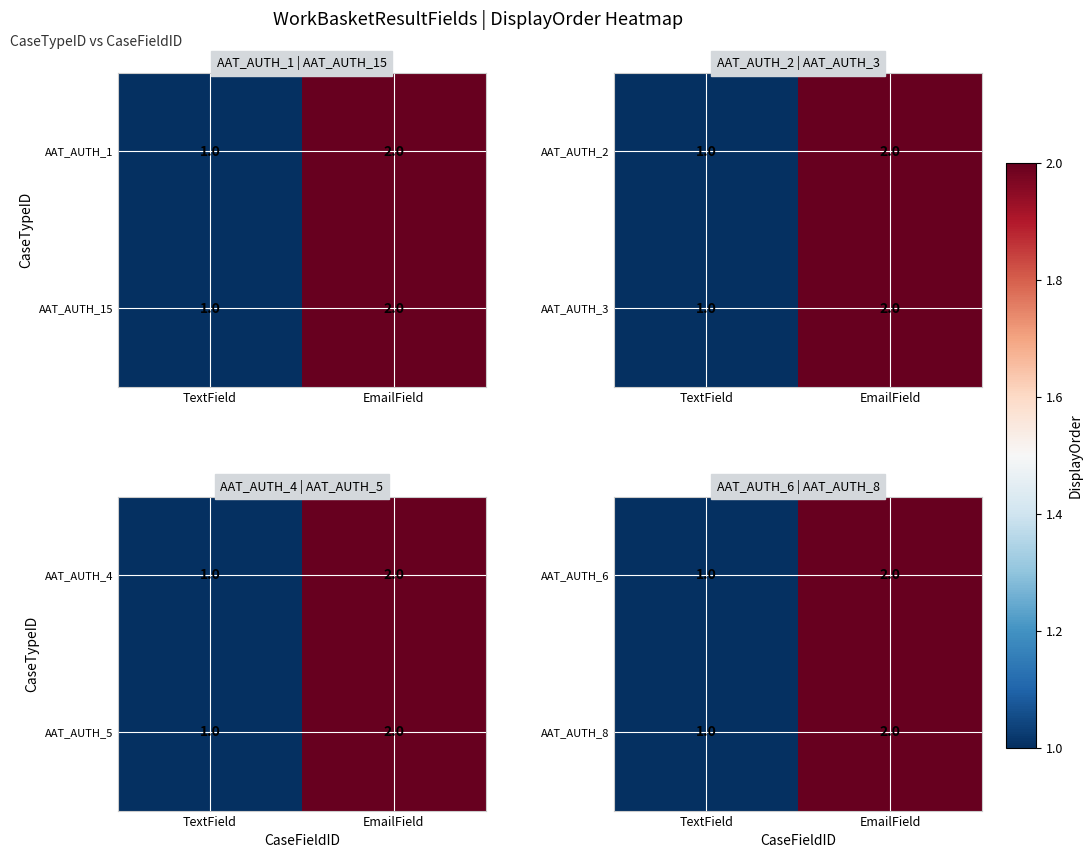

What is the sum of the AAT_AUTH_8 values at EmailField and TextField?

3